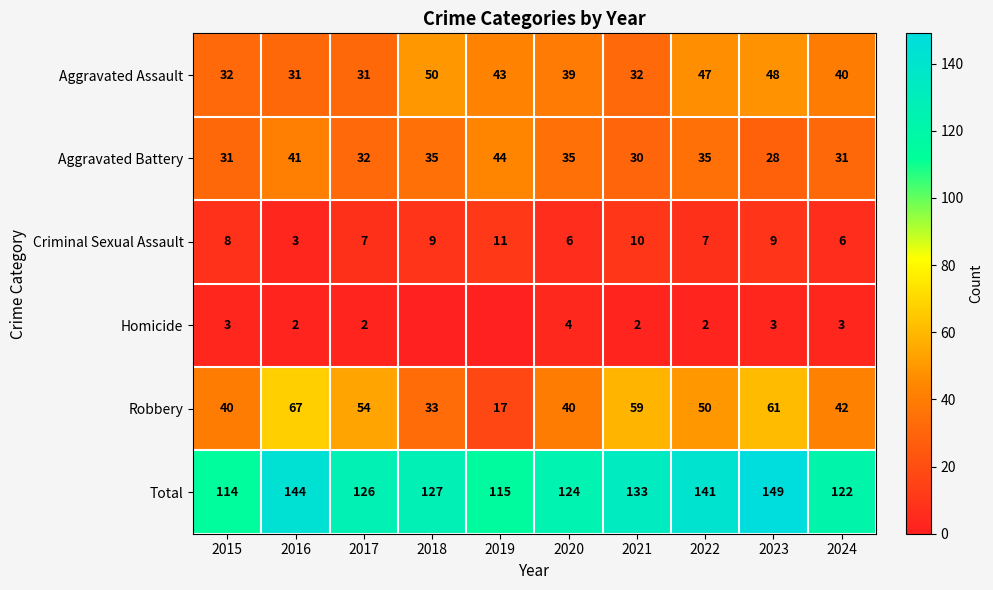

What is the difference between the highest and lowest values at 2022?

139